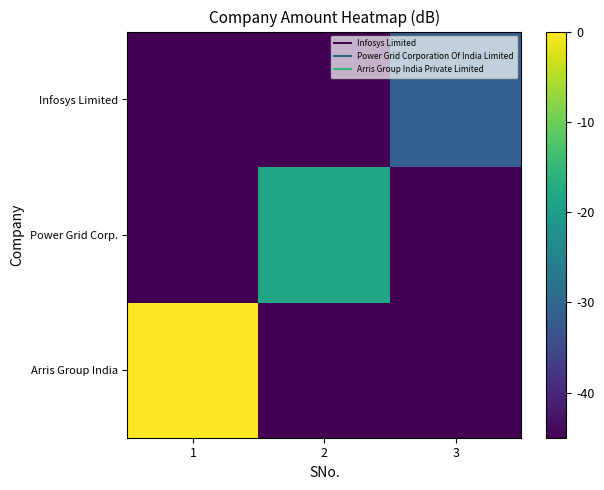

How many categories are shown in the chart?

3